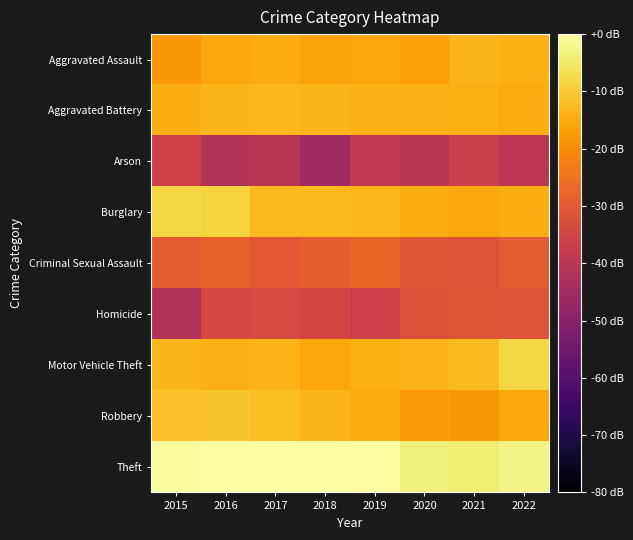

What is the spread (max minus min) of values at 2016?

41.0